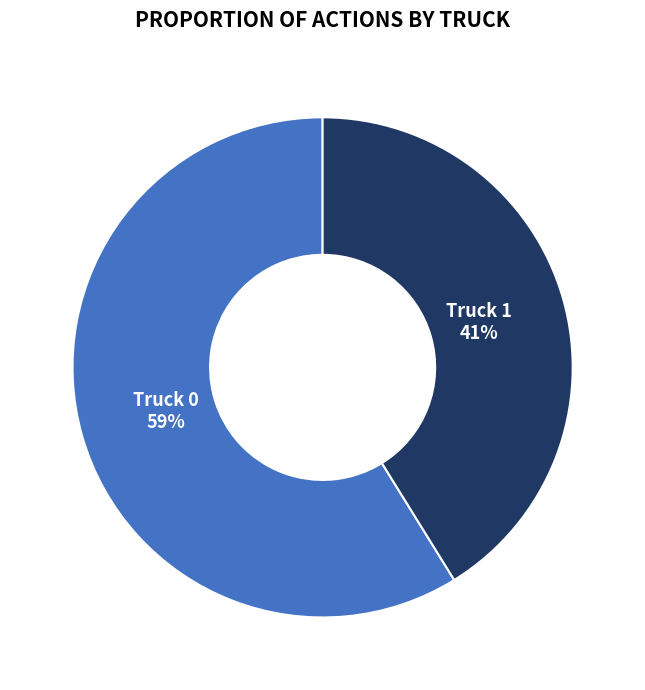

To the nearest percent, what portion does Truck 0 represent?

59%